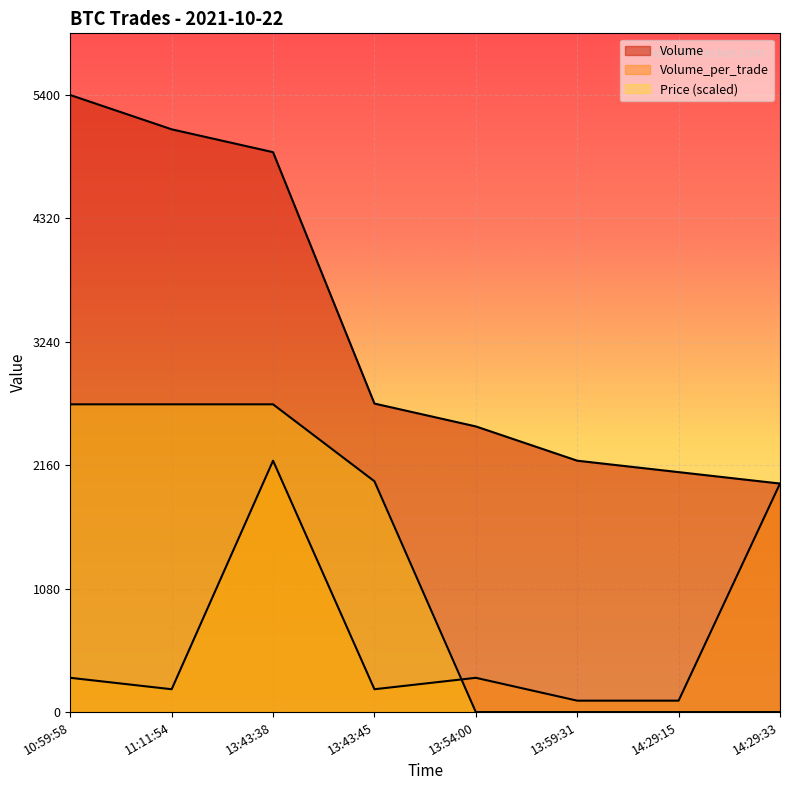

Reading right to left, list all the values displayed in this chart.

Volume: 14:29:33=2000.0	14:29:15=2100.0	13:59:31=2200.0	13:54:00=2500.0	13:43:45=2700.0	13:43:38=4900.0	11:11:54=5100.0	10:59:58=5400.0
Volume_per_trade: 14:29:33=2000.0	14:29:15=100.0	13:59:31=100.0	13:54:00=300.0	13:43:45=200.0	13:43:38=2200.0	11:11:54=200.0	10:59:58=300.0
Price: 14:29:33=0.0	14:29:15=0.0	13:59:31=0.0	13:54:00=0.0	13:43:45=2020.0	13:43:38=2693.3	11:11:54=2693.3	10:59:58=2693.3